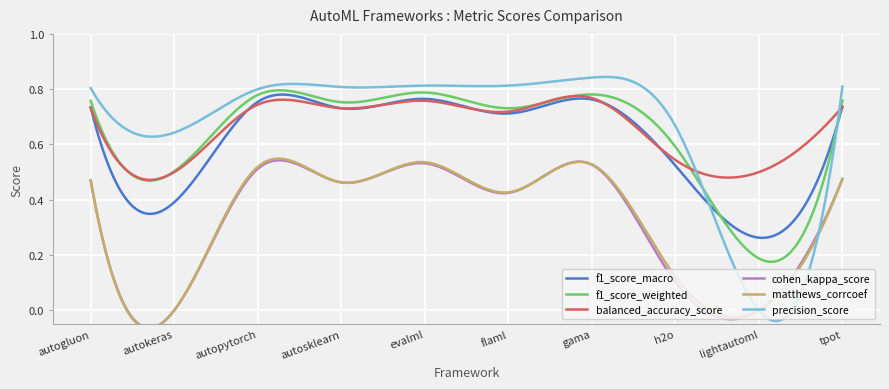

How many interior local valleys does the balanced_accuracy_score series have?

4